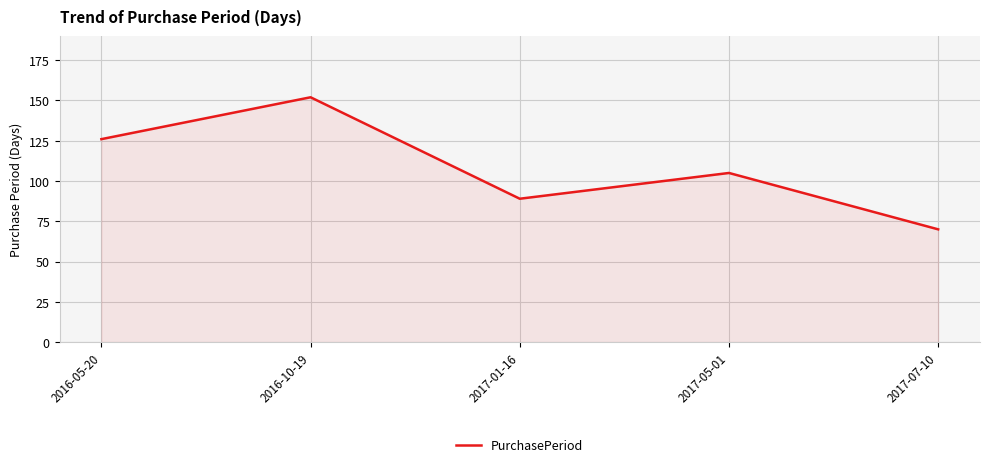

What is the average value?

108